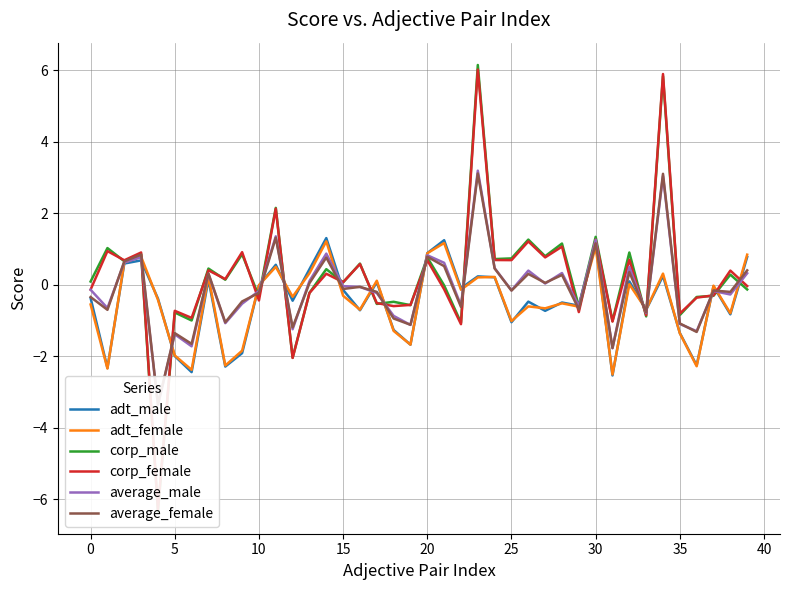

How many intersections are there between corp_male and average_male?

17